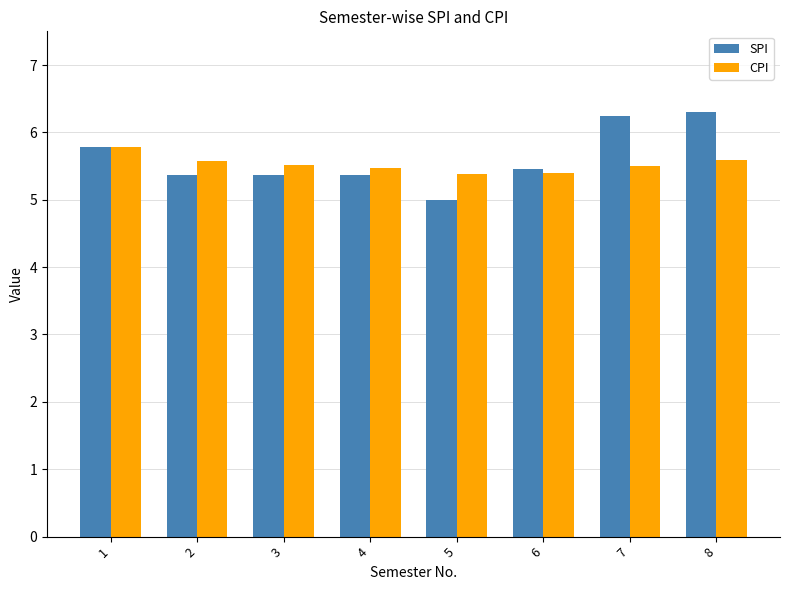

What is the difference between the second highest and minimum values in the SPI series?

1.2